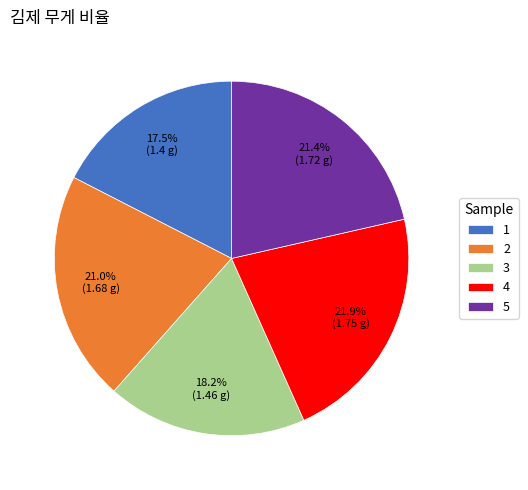

To the nearest percent, what percentage of the pie is 3?

18%